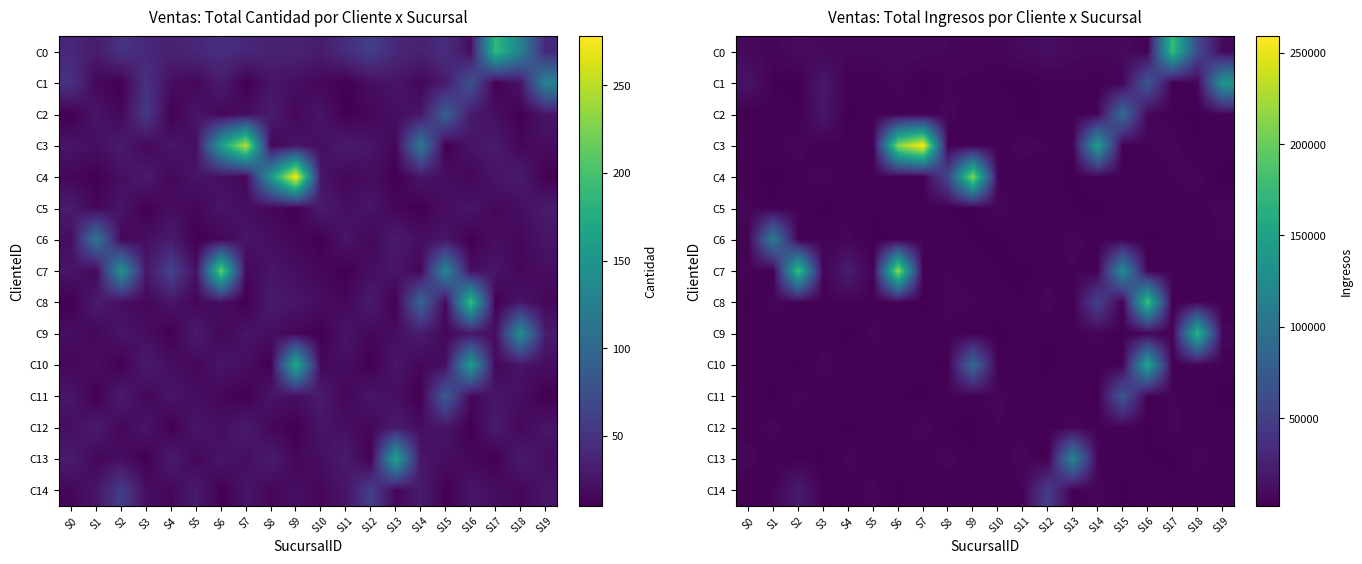

Count the number of data series in this chart.

15